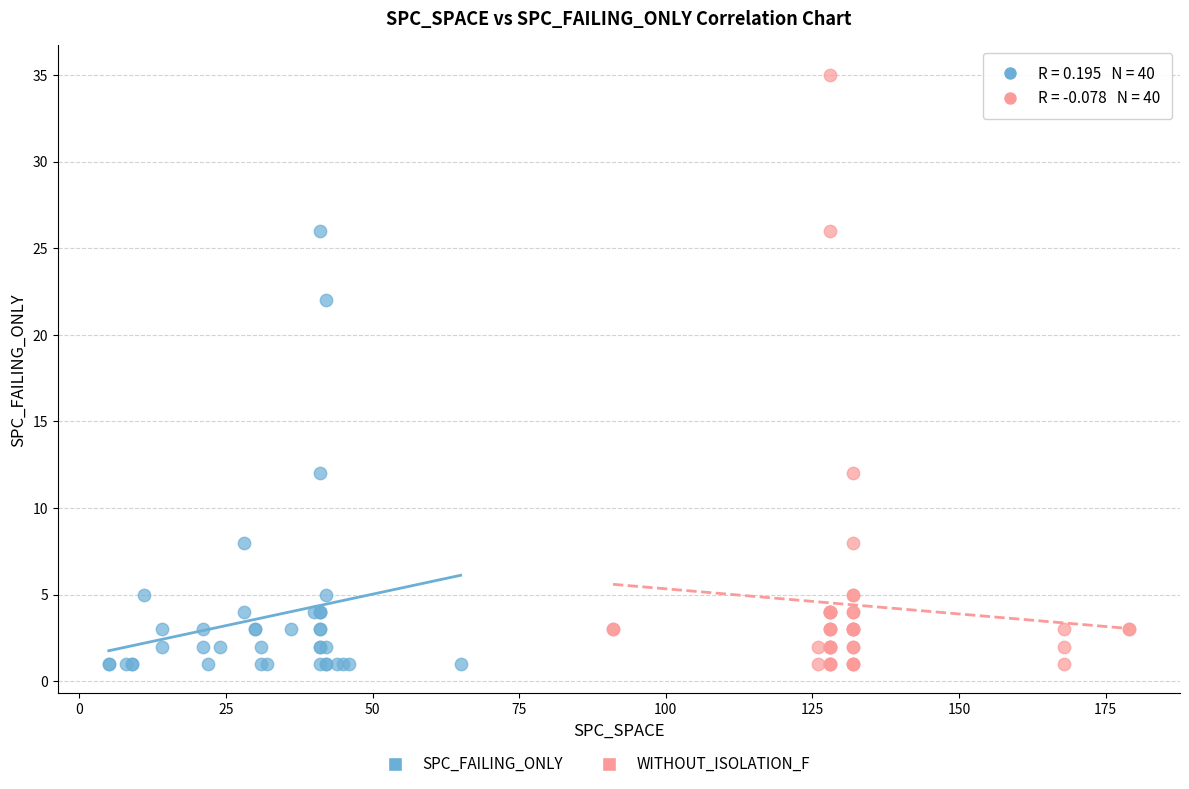

Which series has the largest Y range (max minus min)?

WITHOUT_ISOLATION_F